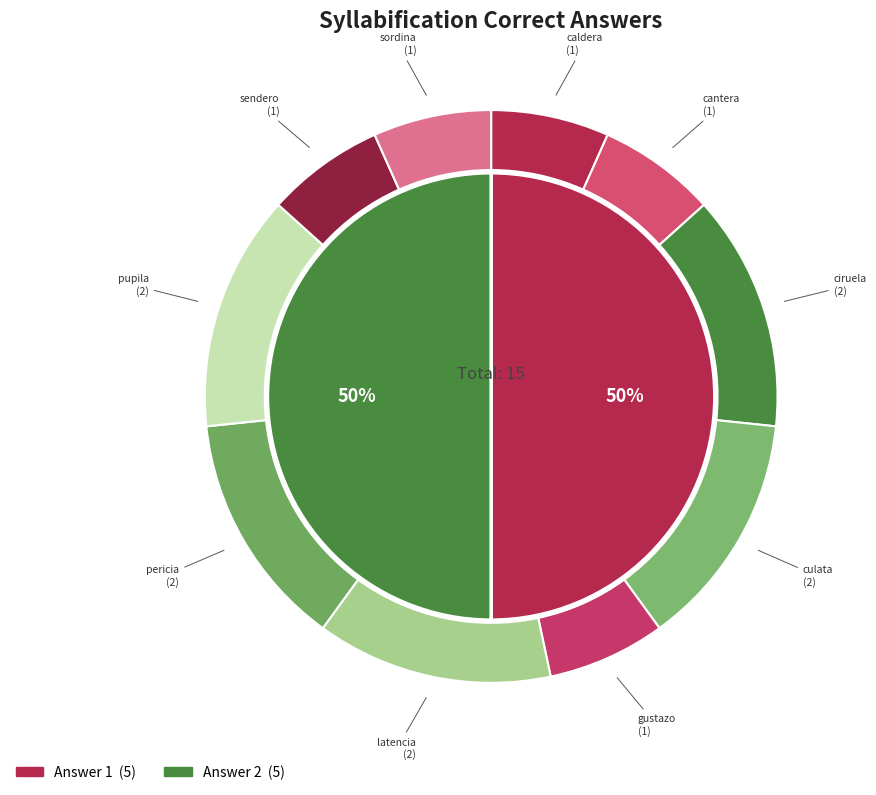

Is there a majority slice in this chart?

No